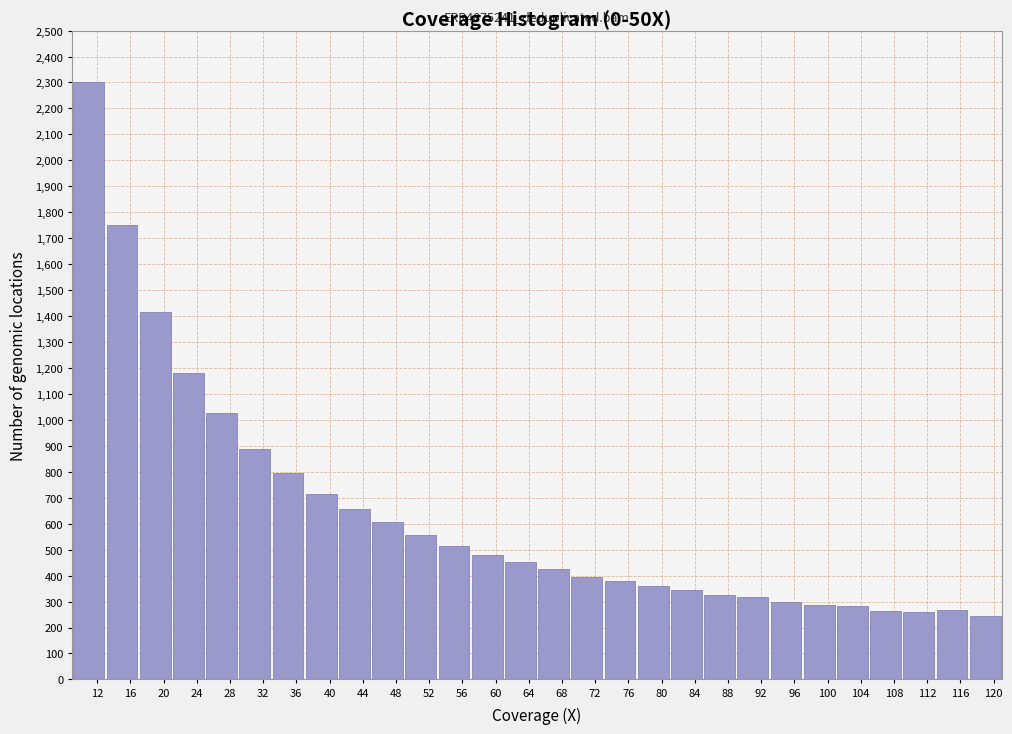

True or false: the data shows 85.9 at 84.

False